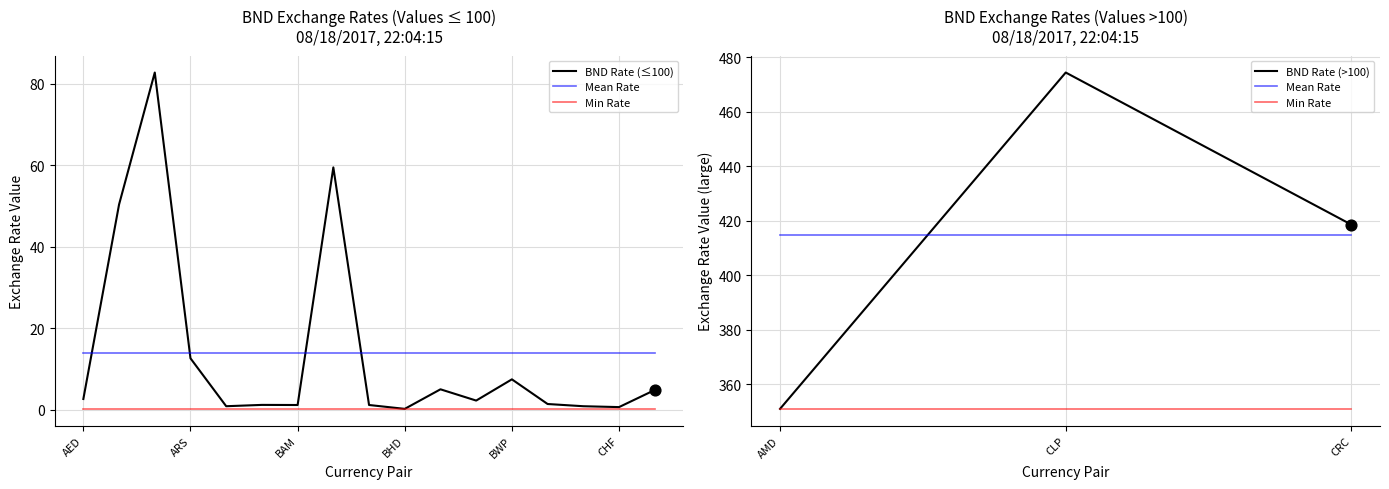

Approximately how many times larger is the value at BNDCRC compared to BNDAMD?

1.2